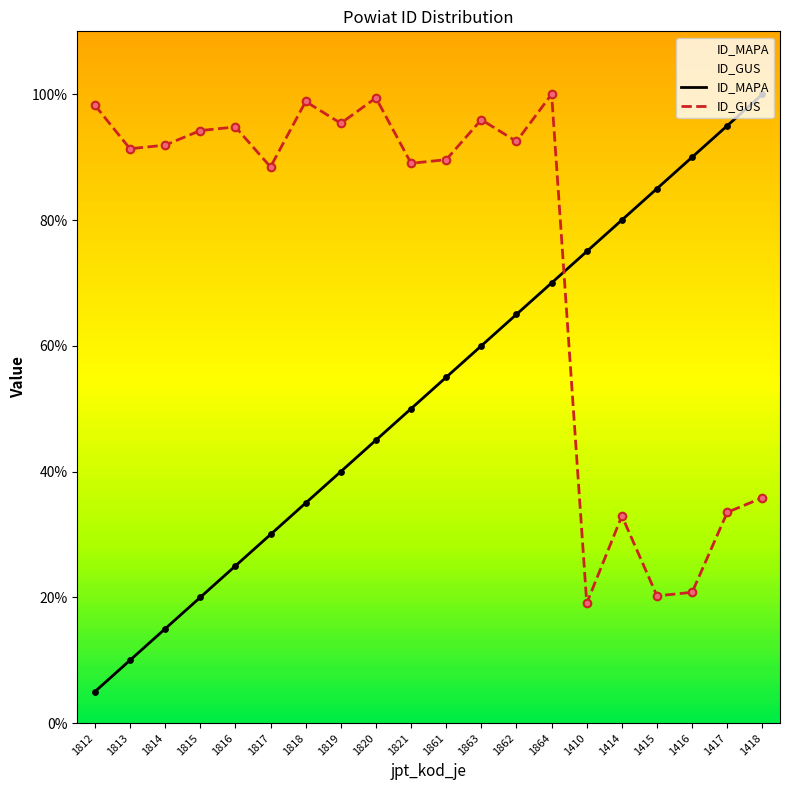

Which series has the largest Y range (max minus min)?

ID_MAPA